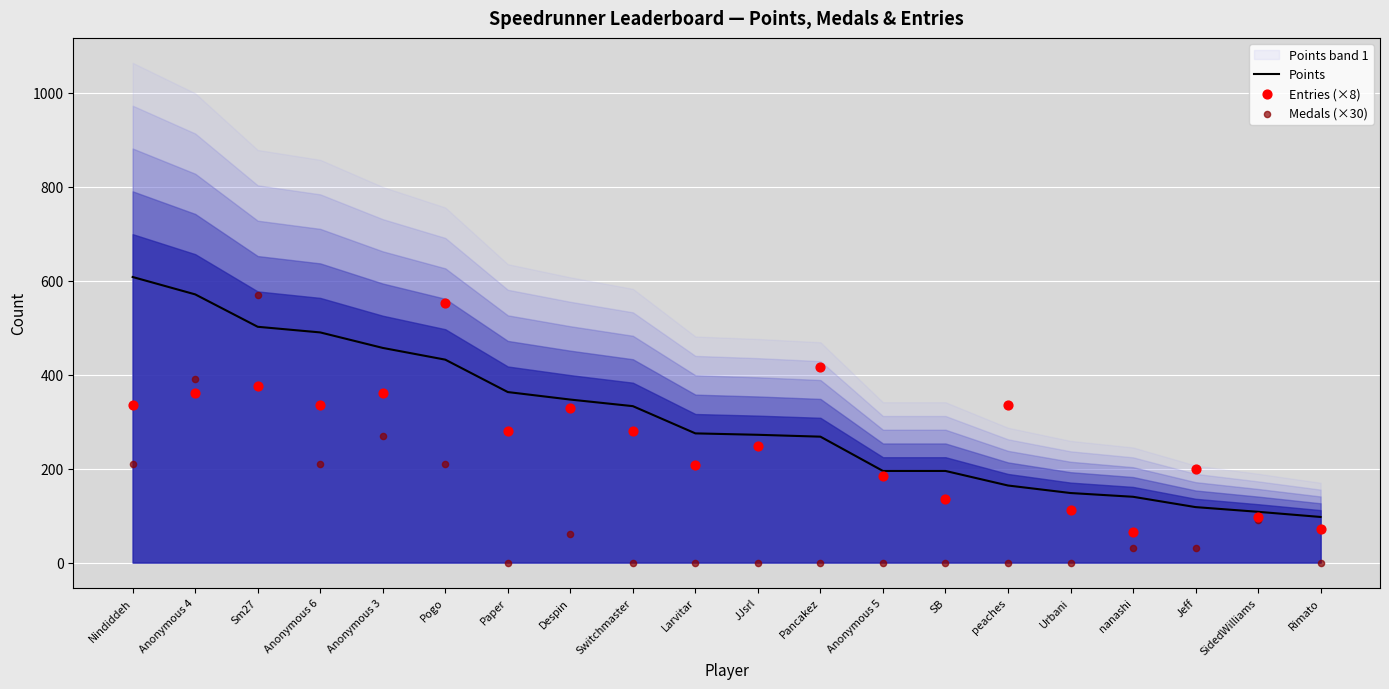

Which series reaches the minimum Y coordinate?

Medals (×30)